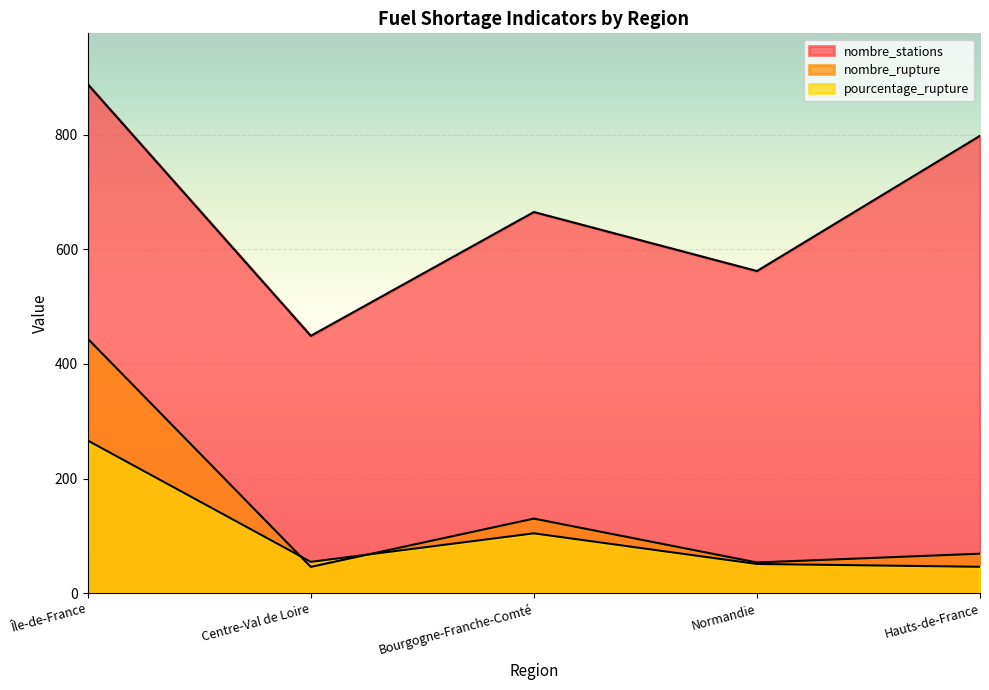

What is the label of the 4th point from the right?

Centre-Val de Loire